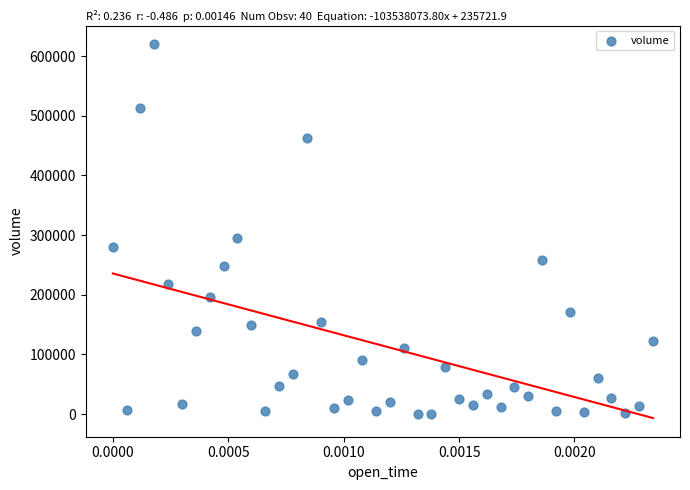

What is the range of Y values (max minus min)?

619260